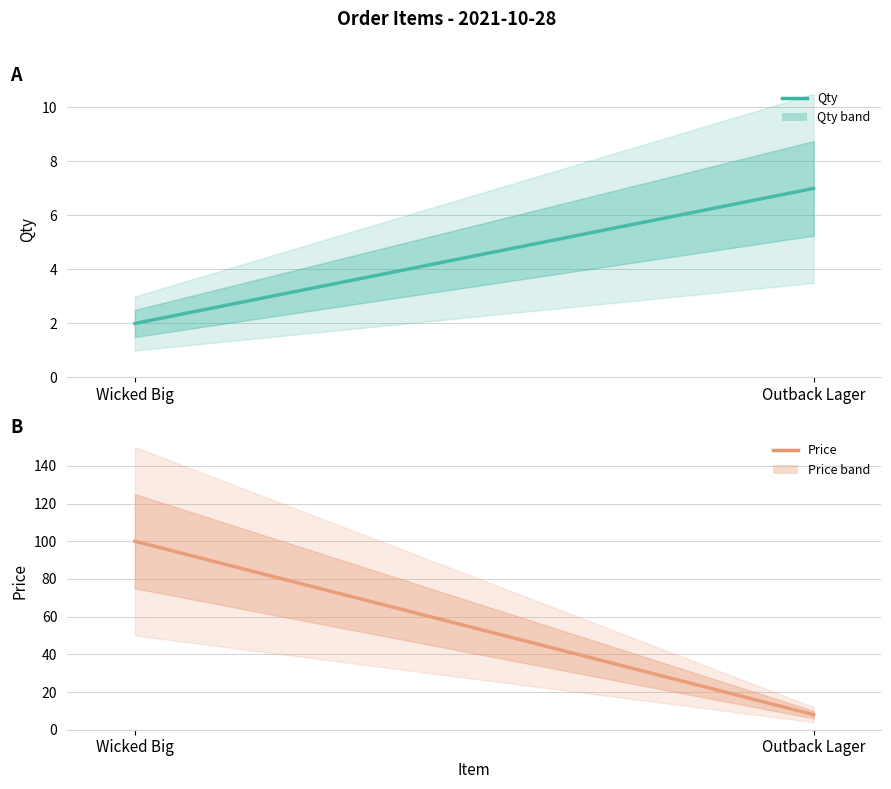

What is the highest value of the Price series?

100